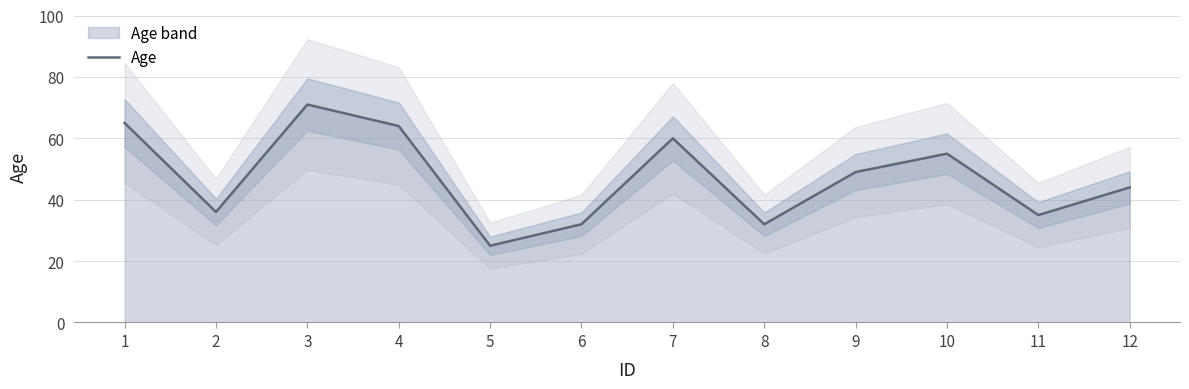

Rank the categories by value from highest to lowest.

3, 1, 4, 7, 10, 9, 12, 2, 11, 6, 8, 5